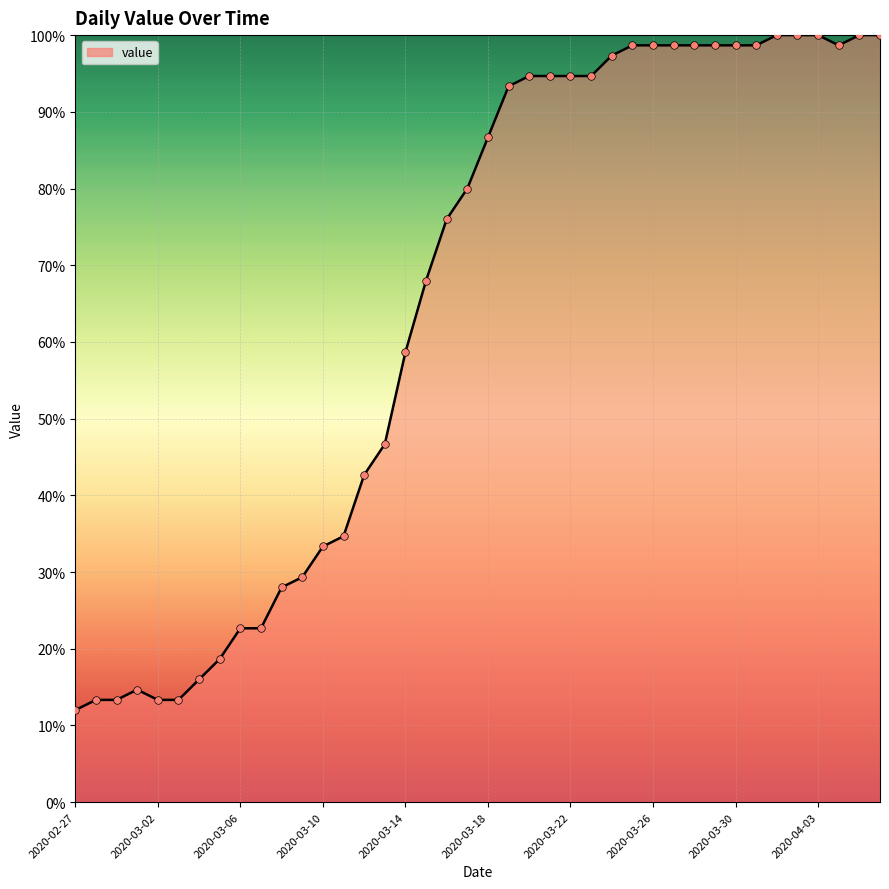

What is the maximum value shown in the chart?

100.0